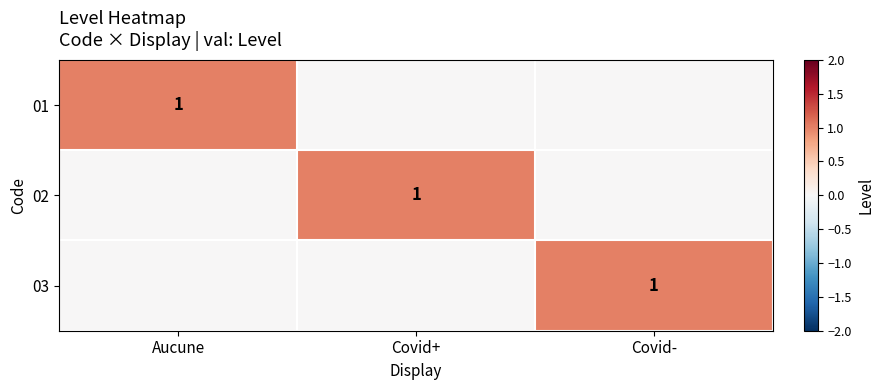

The value of 02 at Covid+ is 1. True or false?

True